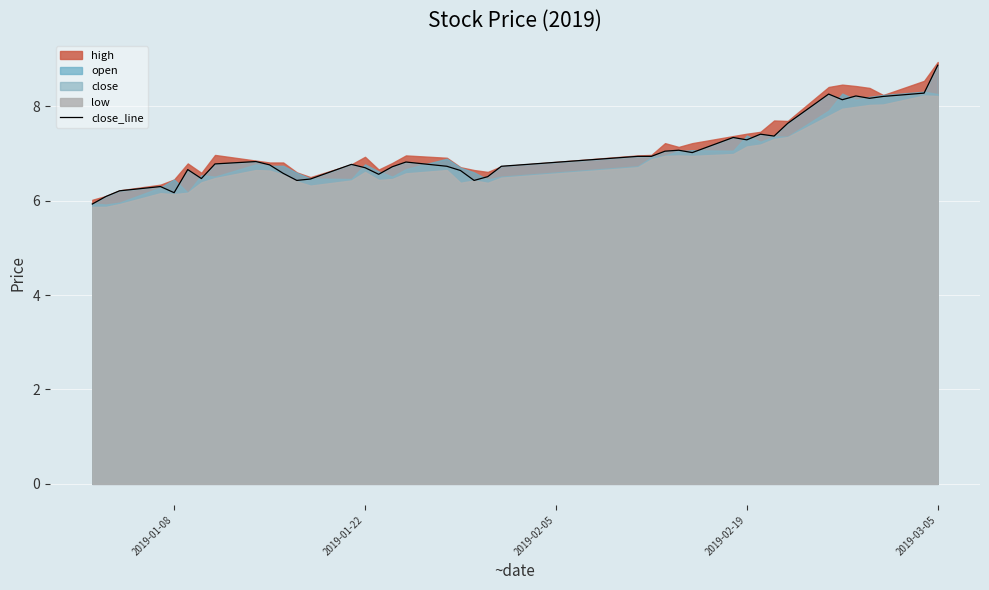

What is the difference between the maximum and second lowest values?

2.8